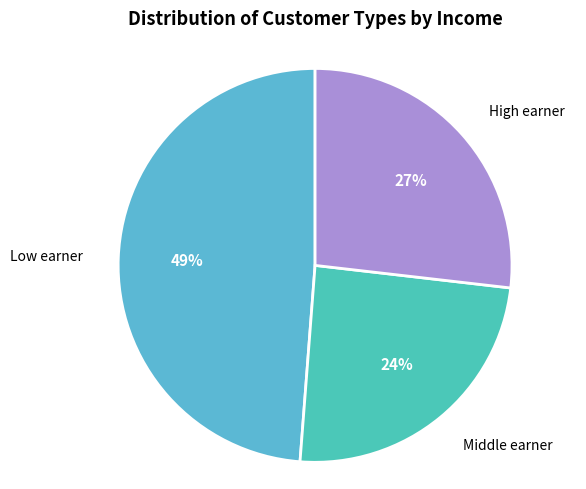

What percentage is the Middle earner slice, to the nearest percent?

24%